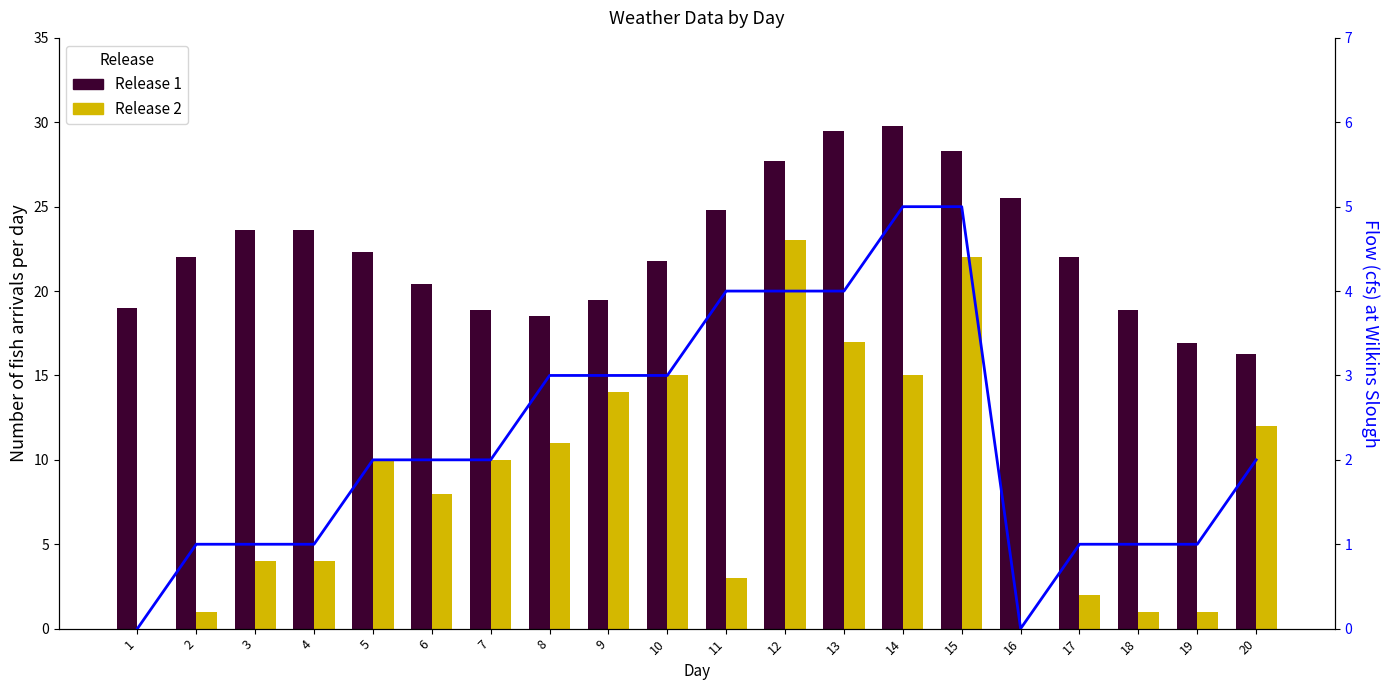

How many values in Flow are above zero?

18